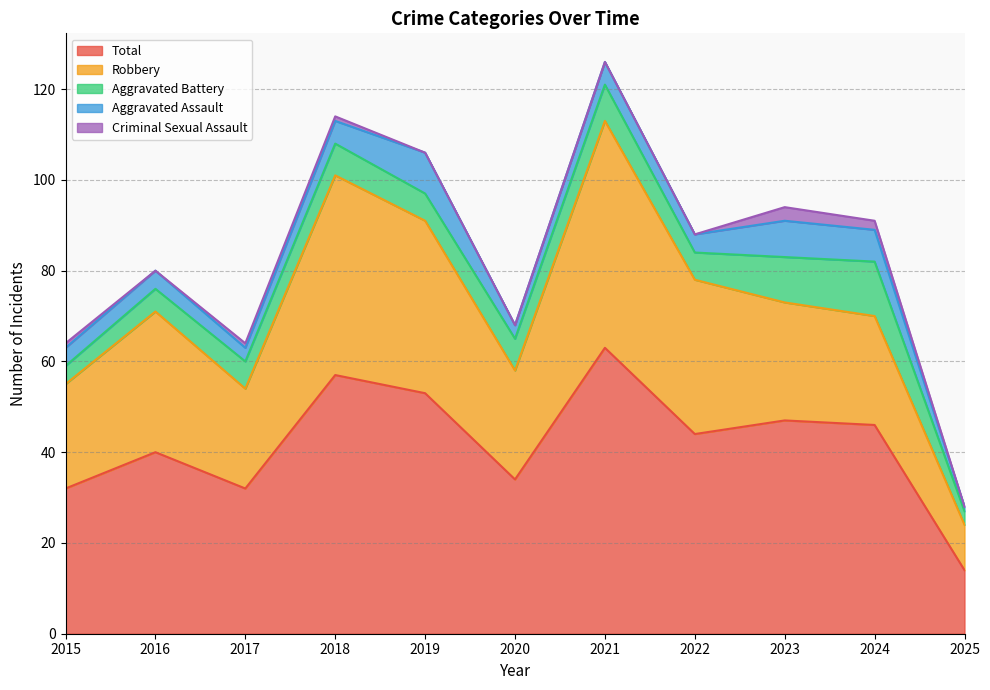

Count the Aggravated Battery values in the range 5 to 8.

7